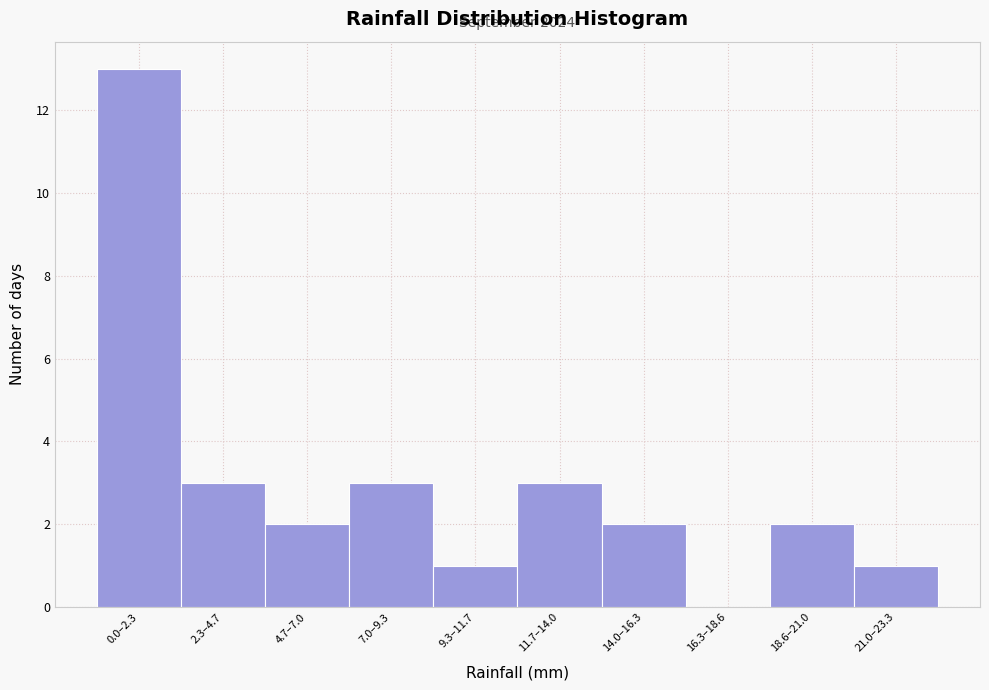

Reading right to left, transcribe all the data shown in this chart.

21.0–23.3=1	18.6–21.0=2	16.3–18.6=0	14.0–16.3=2	11.7–14.0=3	9.3–11.7=1	7.0–9.3=3	4.7–7.0=2	2.3–4.7=3	0.0–2.3=13